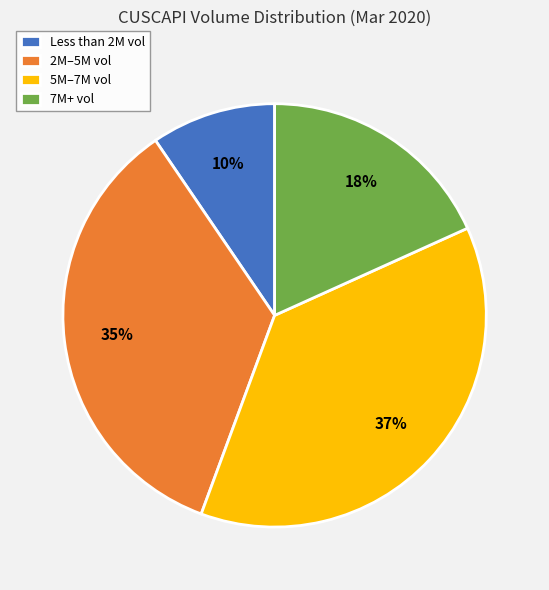

Is there a majority slice in this chart?

No